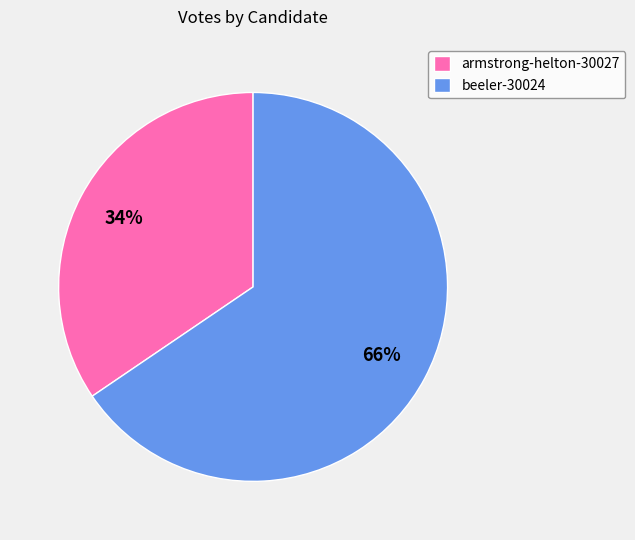

Between beeler-30024 and armstrong-helton-30027, which is larger?

beeler-30024